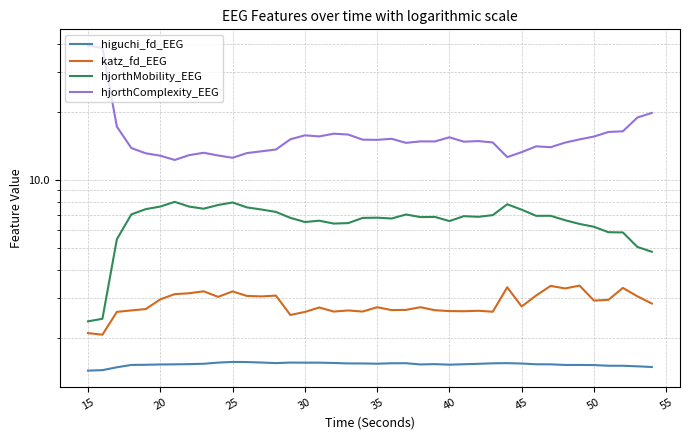

What is the sum of all hjorthComplexity_EEG values?

636.8